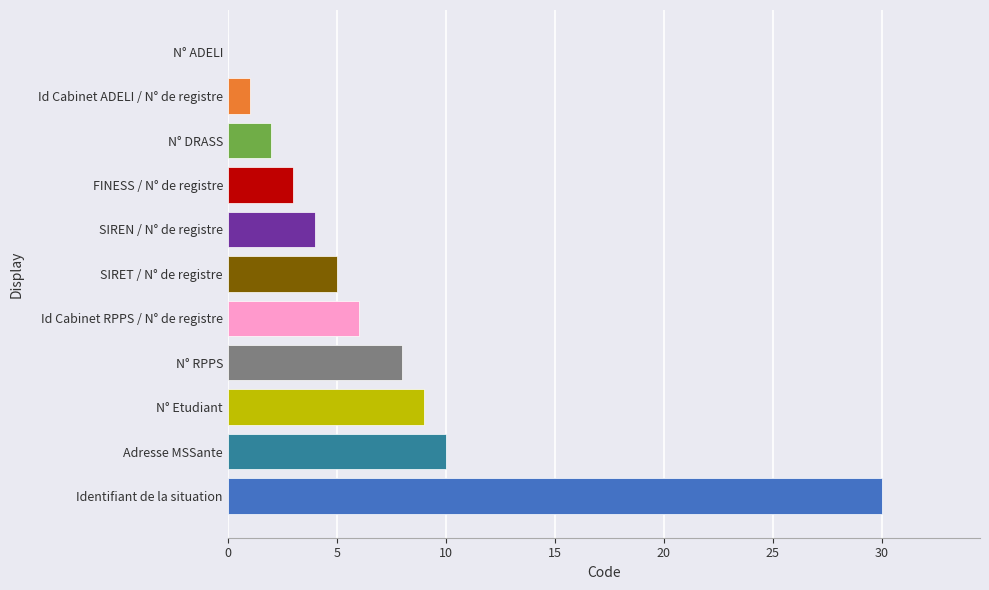

At which label is the value closest to 15?

Adresse MSSante